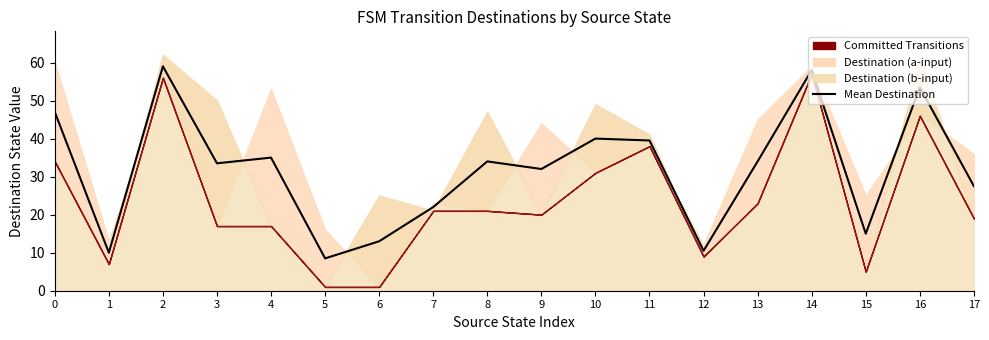

What is the value of the 5th point from the left?

35.0